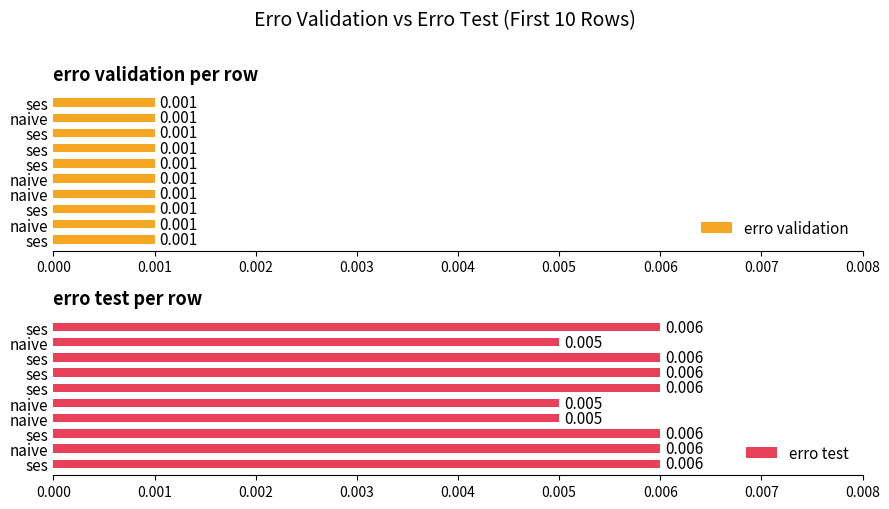

What is the difference between the highest and lowest values at 0.006?

0.5